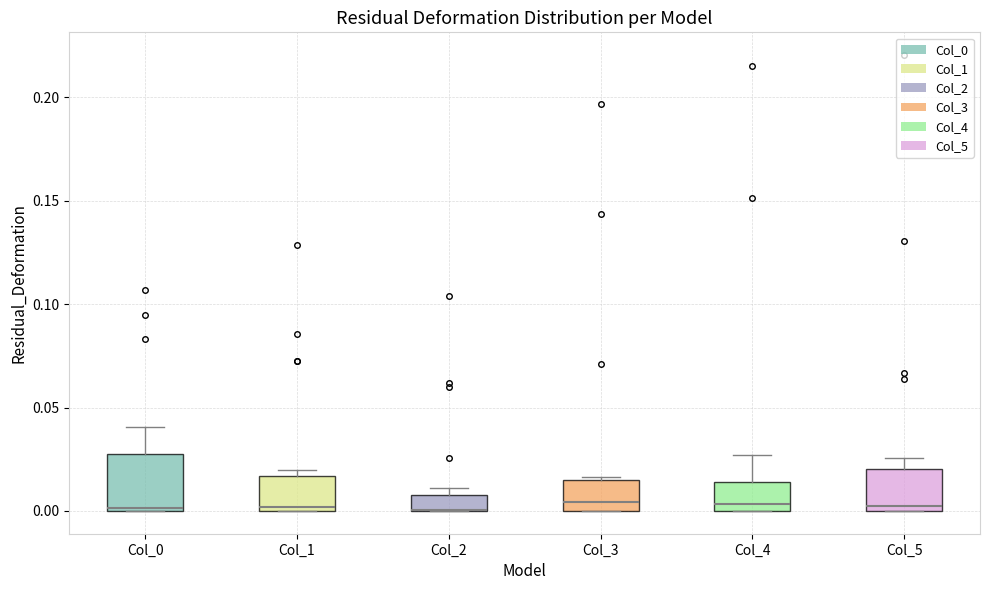

Where is the upper edge of the box for Col_4 on the y-axis? The values are not printed on the chart, so give them approximately, as read against the axis.

0.015